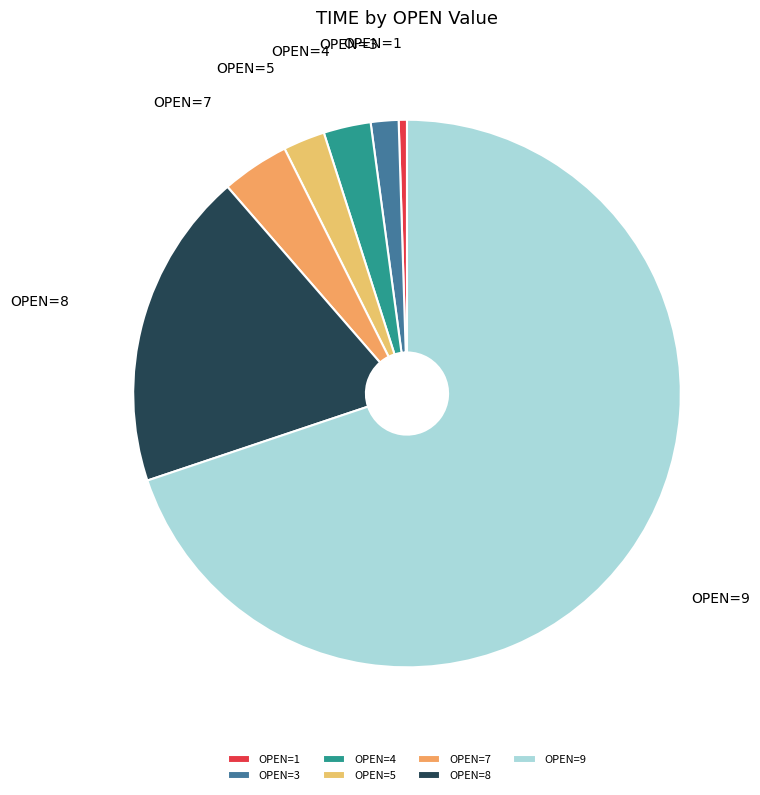

What is the largest slice in the pie chart?

OPEN=9